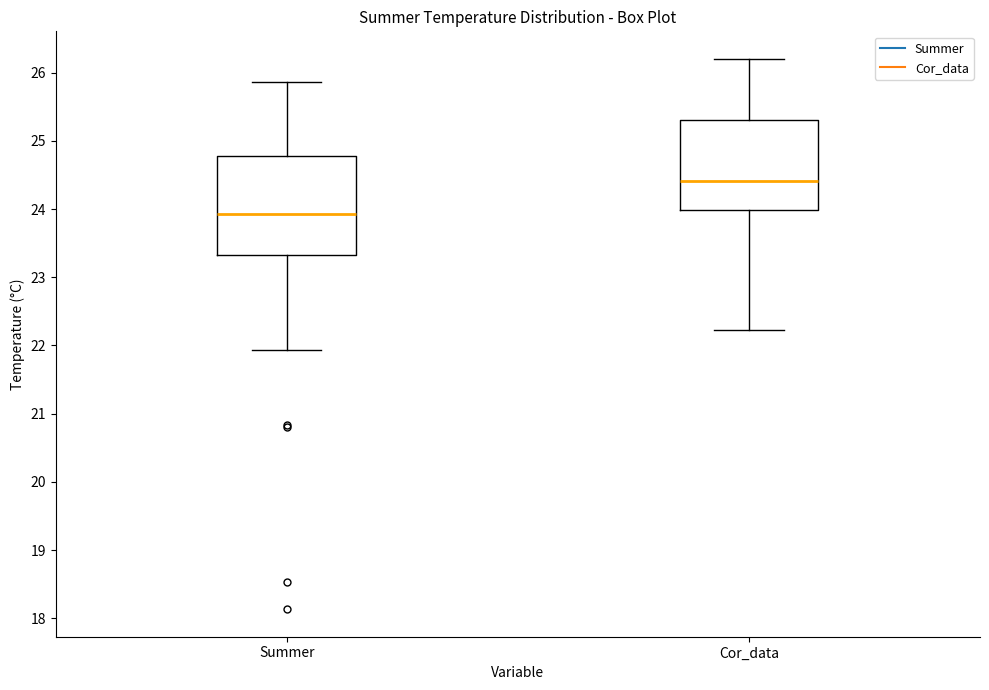

Where does the upper whisker of the box for Summer end on the y-axis? The values are not printed on the chart, so give them approximately, as read against the axis.

25.9